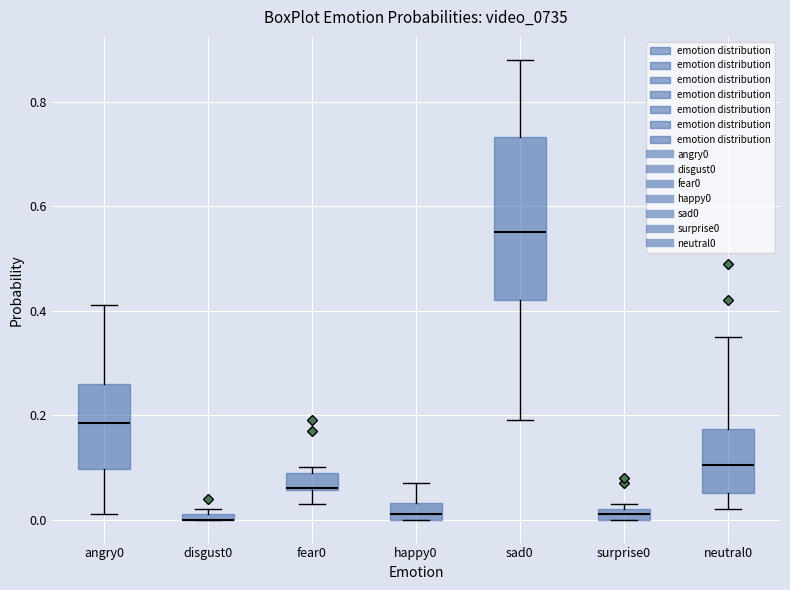

Which box is the tallest, from its lower edge to its upper edge?

sad0